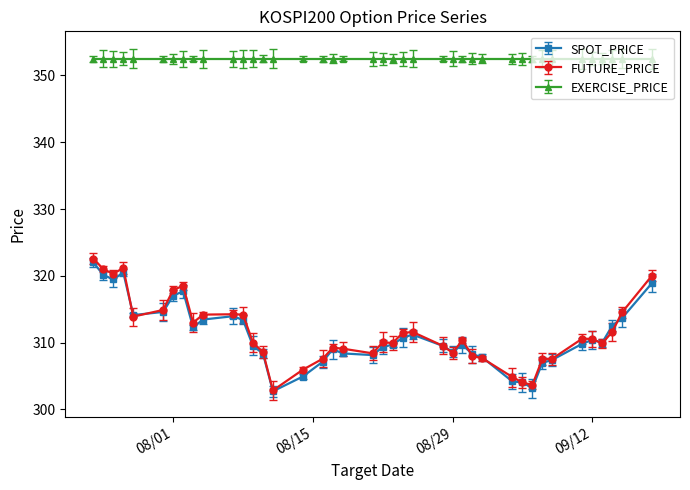

Where do FUTURE_PRICE and SPOT_PRICE first cross each other?

2017-07-27 and 2017-07-28